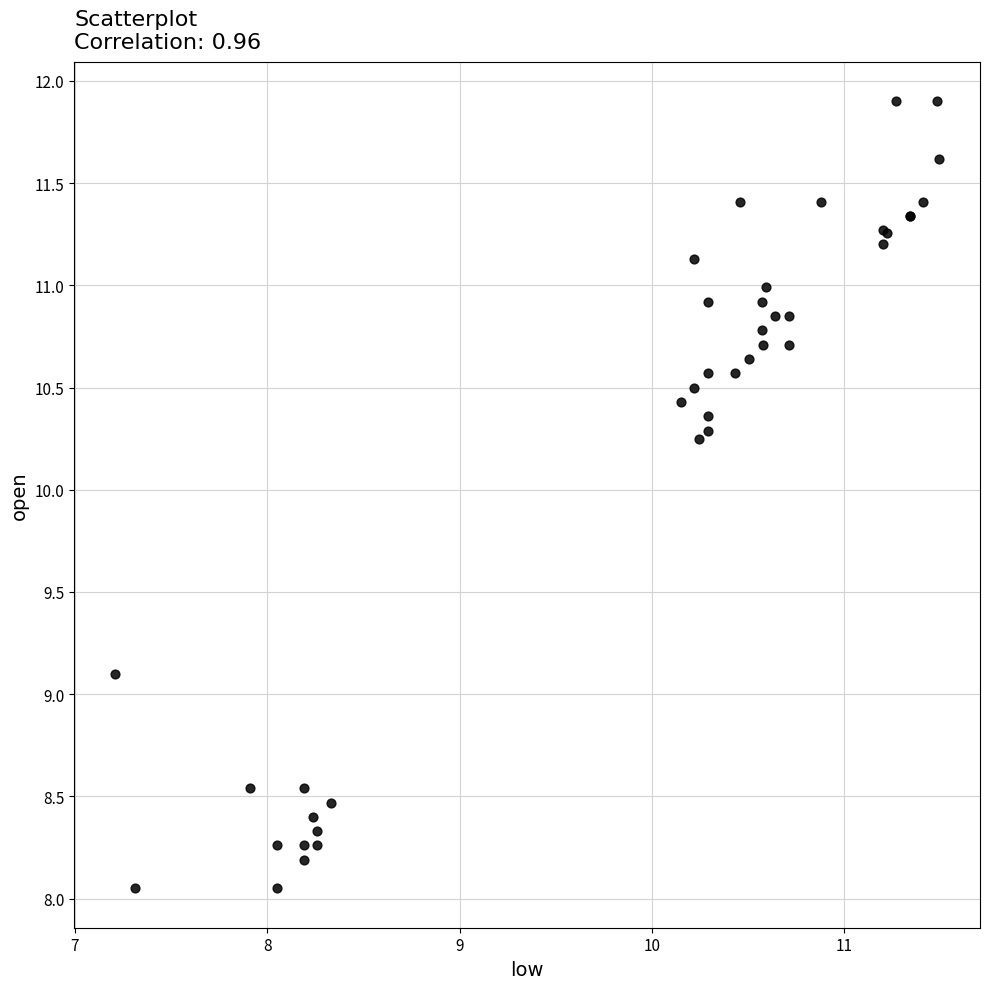

What Y value in the scatter plot is closest to 9?

9.1